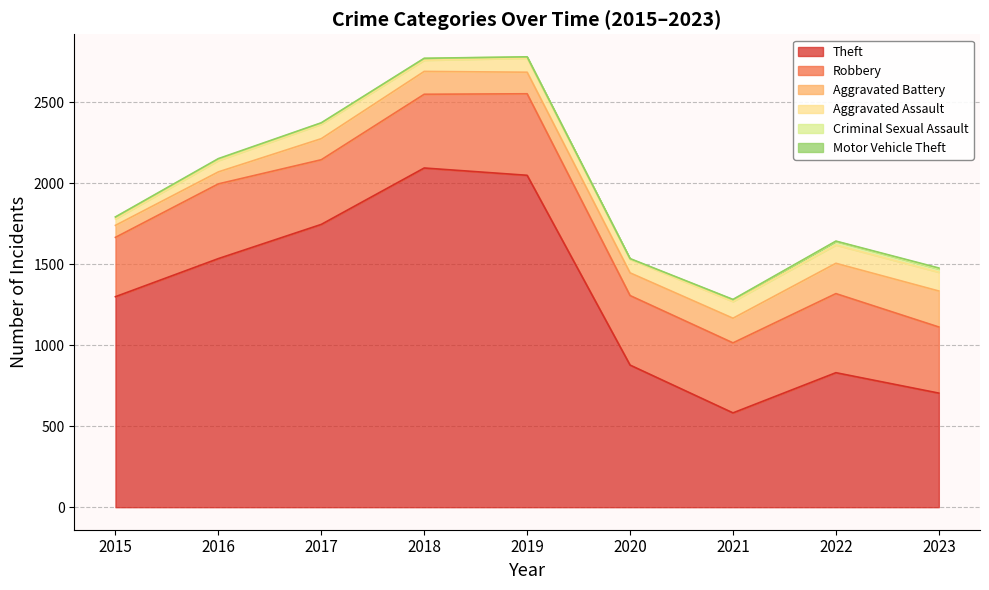

True or false: Theft has a value of 1162 at 2018.

False